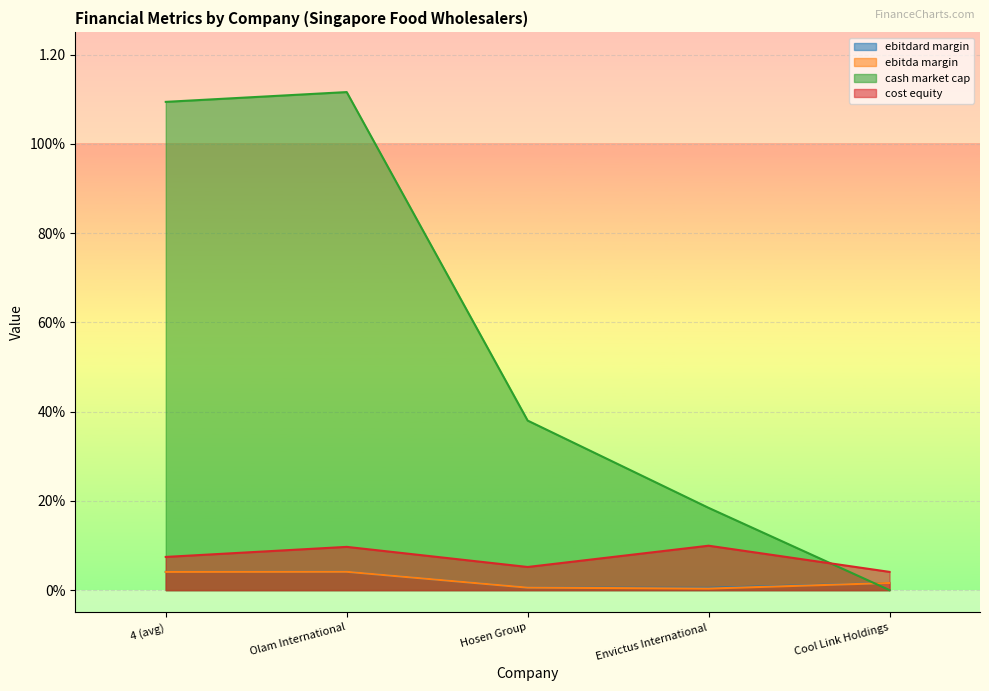

Reading left to right, extract all data points from this chart.

ebitdard_margin: 0.0	0.0	0.0	0.0	0.0
ebitda_margin: 0.0	0.0	0.0	0.0	0.0
cash_market_cap: 1.1	1.1	0.4	0.2	0.0
cost_equity: 0.1	0.1	0.1	0.1	0.0